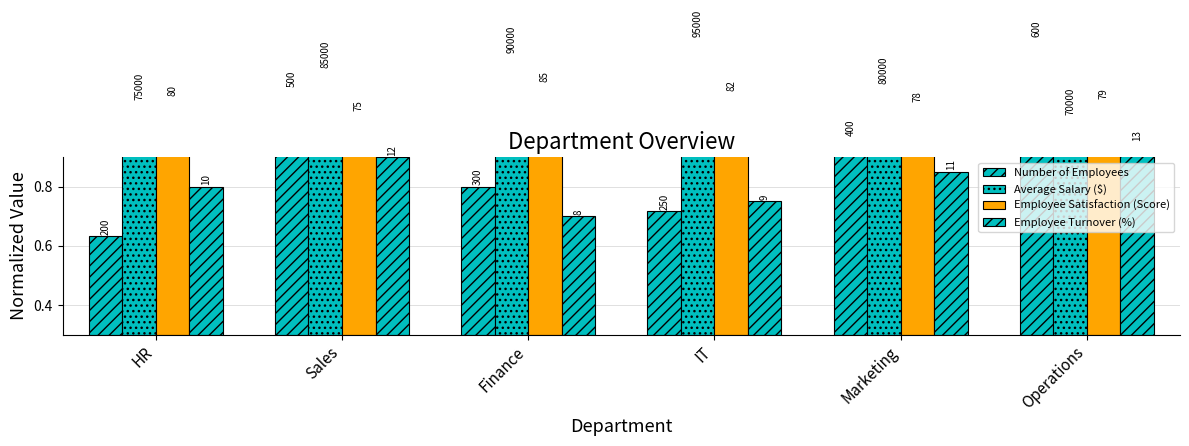

What is the difference between the maximum and minimum values in the Number of Employees series?

0.7